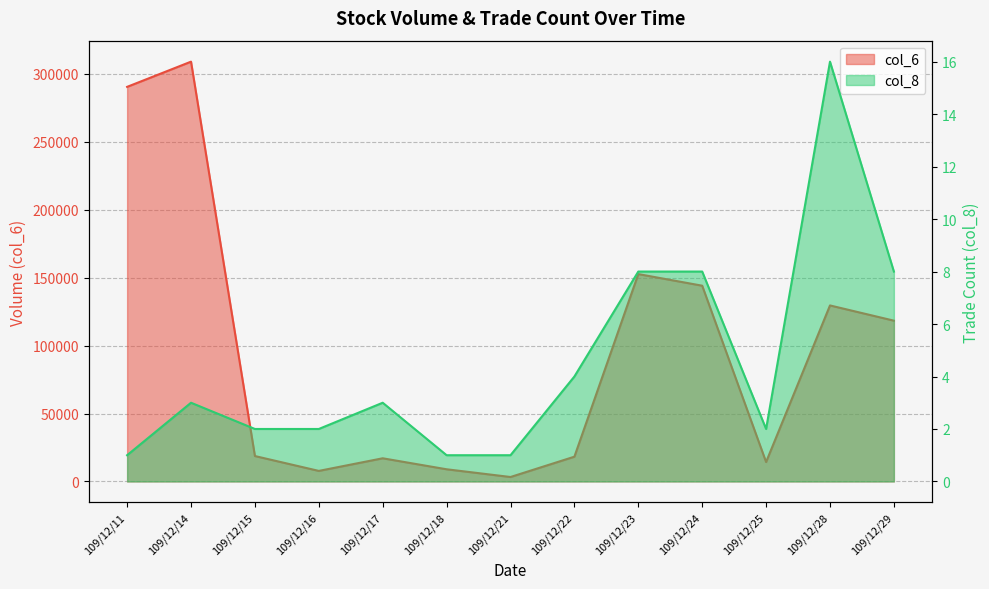

At which category does col_6 reach its first local valley?

109/12/16